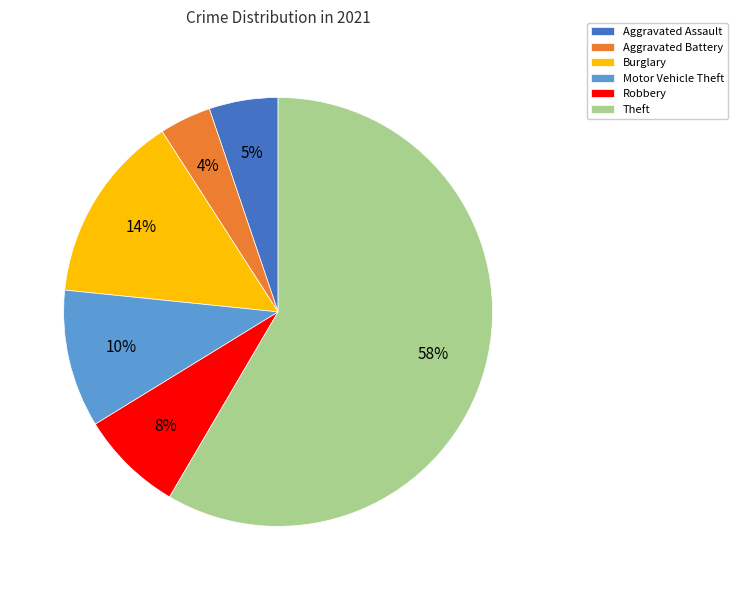

To the nearest percent, what is the average slice percentage?

17%